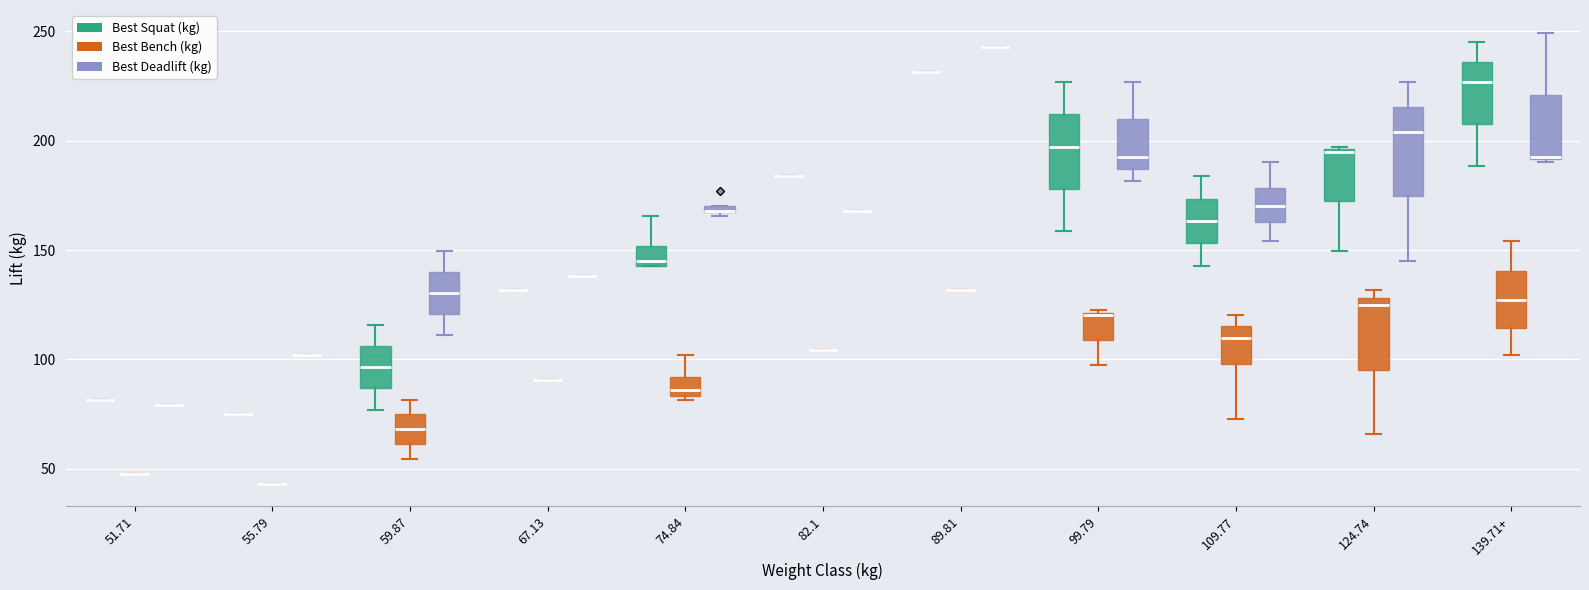

Comparing the boxes themselves (not the whiskers), which one is the tallest?

124.74 (Best Deadlift (kg))